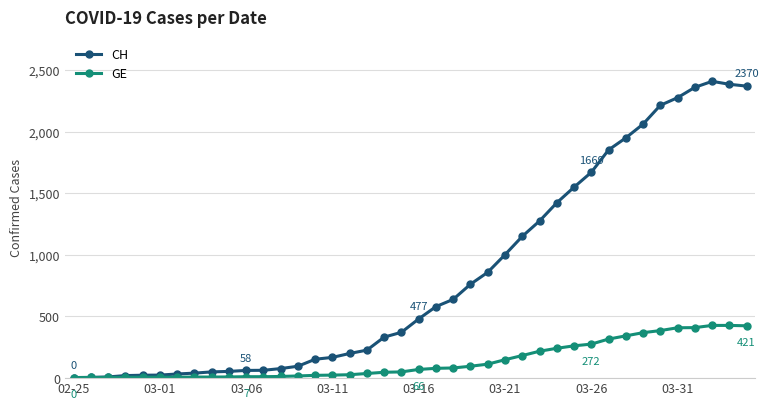

At how many categories does at least one series exceed 1336?

12